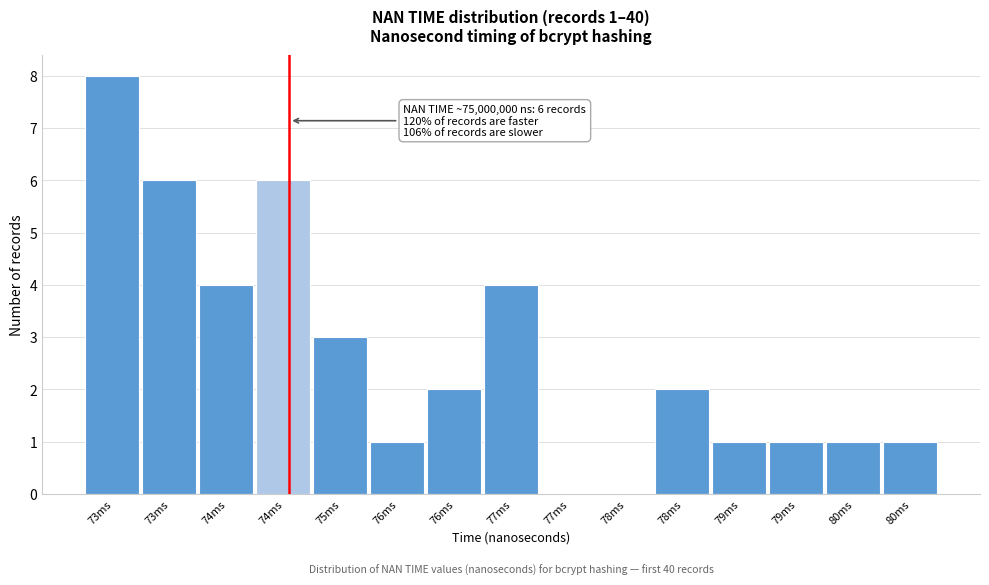

Count the number of data series in this chart.

1